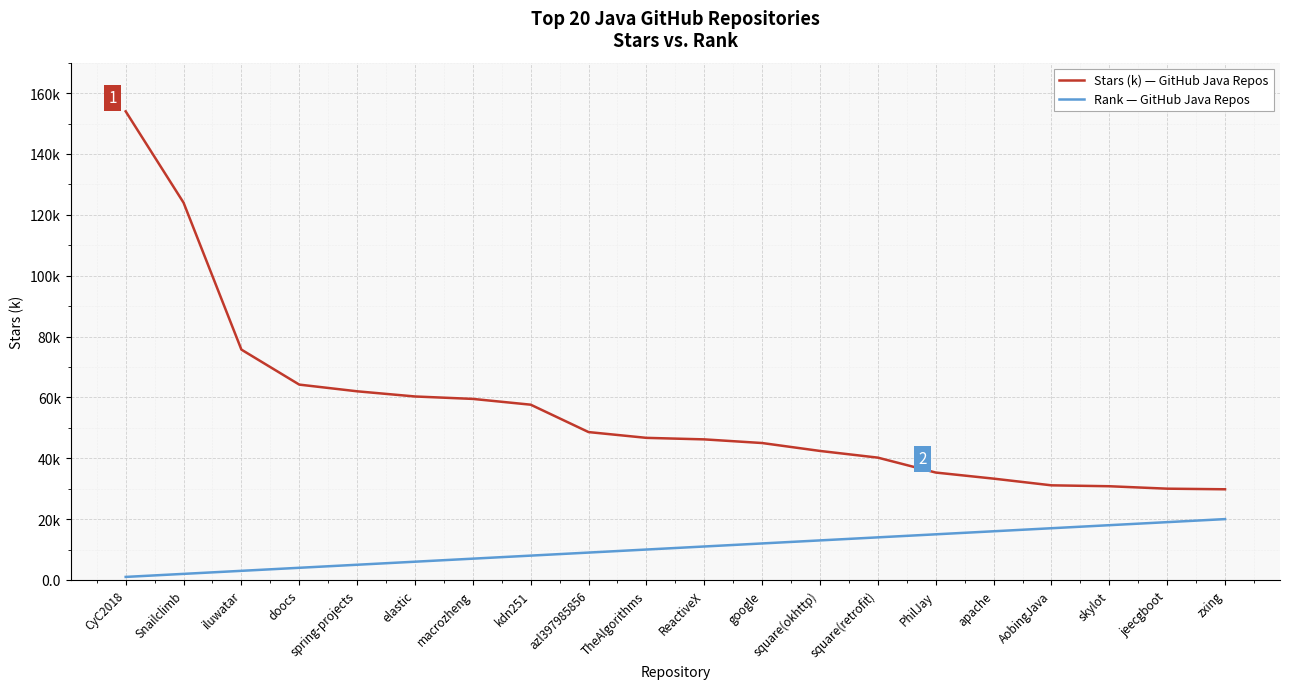

True or false: Rank — GitHub Java Repos and Stars (k) — GitHub Java Repos intersect in this chart.

False